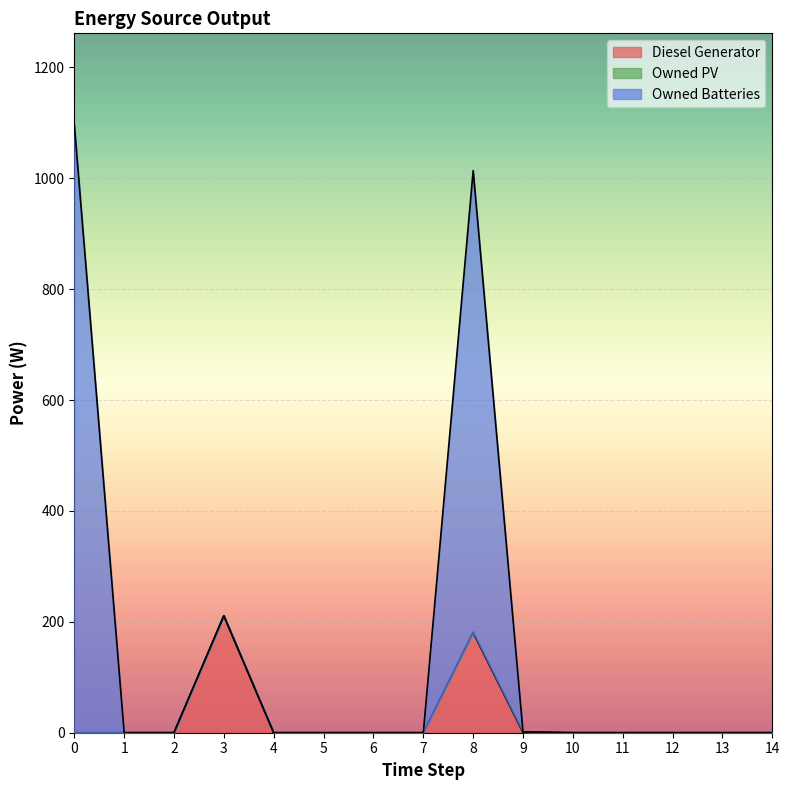

The value of Diesel Generator at 7 is 0. True or false?

True